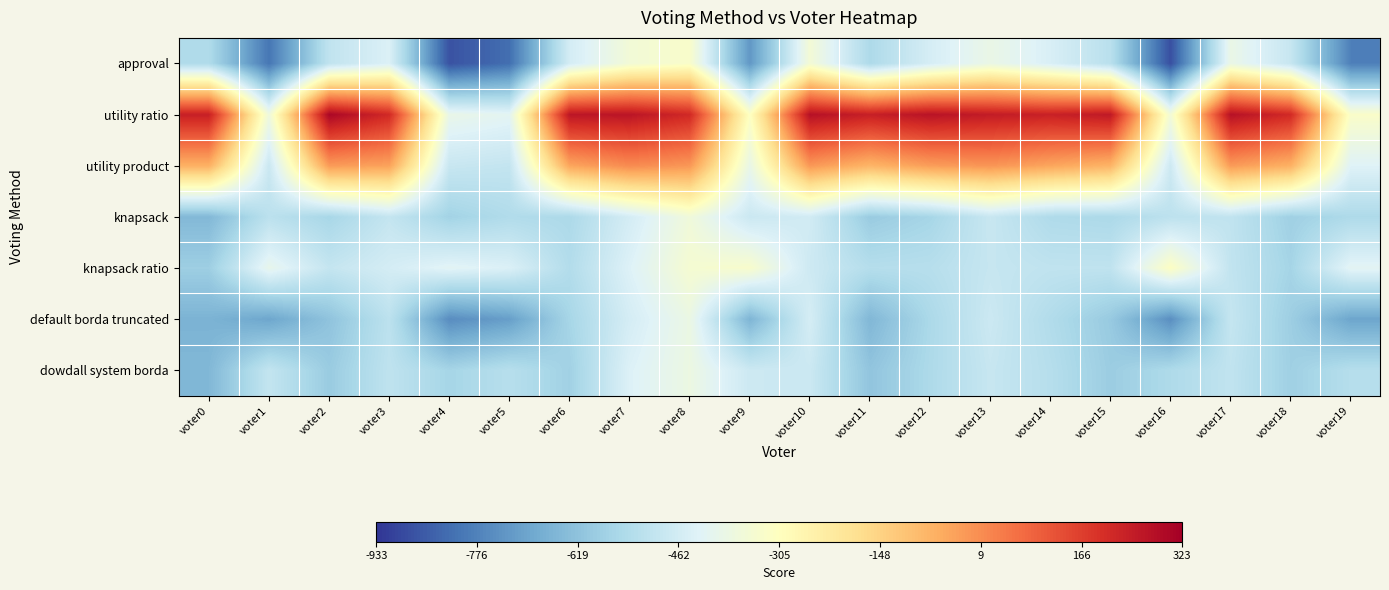

How many distinct data groups are displayed?

7